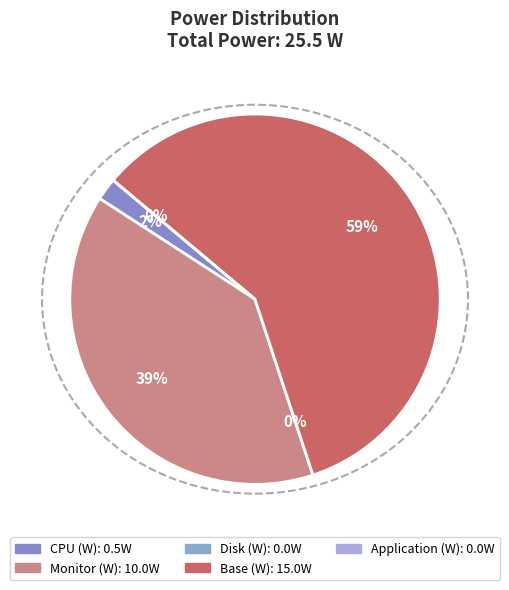

Does Application (W) represent more than half of the total?

No